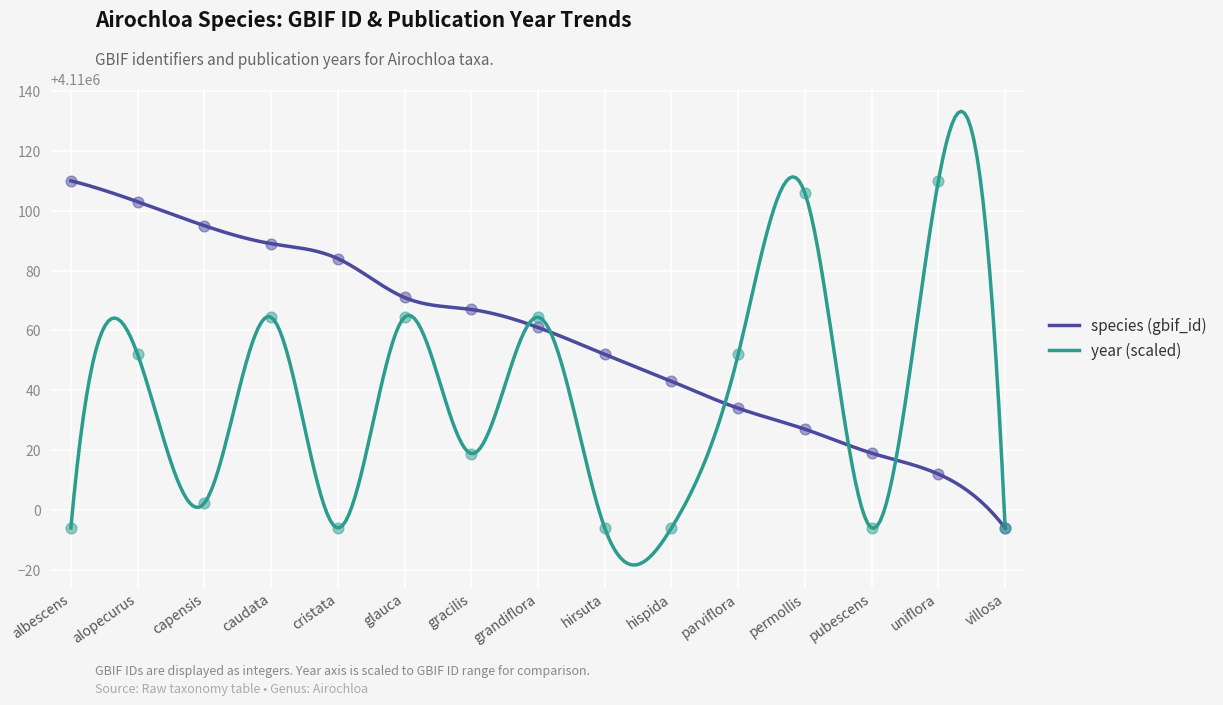

Which series reaches the maximum Y coordinate?

species